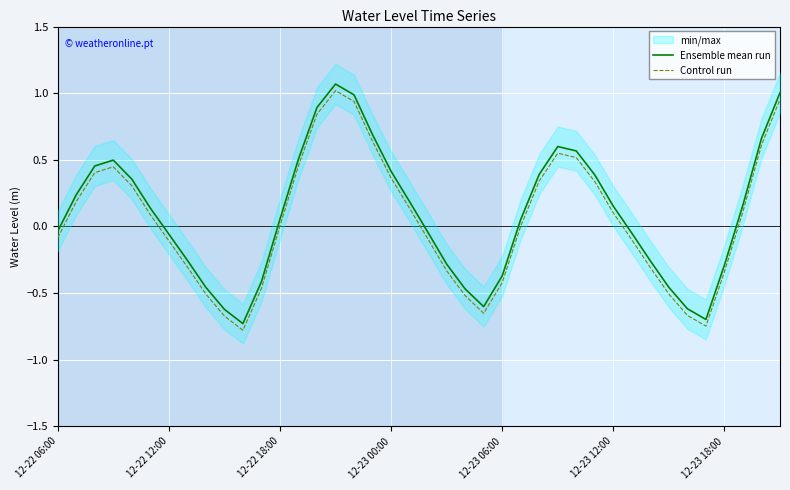

What is the minimum value shown in the chart?

-0.8